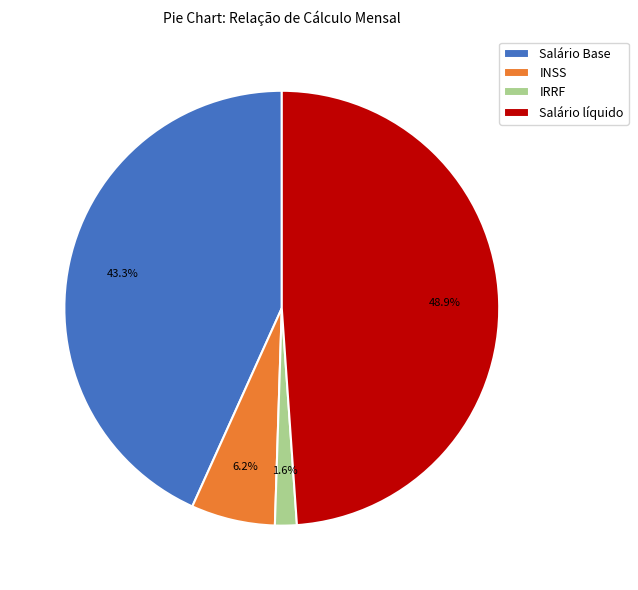

Is there any slice that represents more than half of the pie?

No